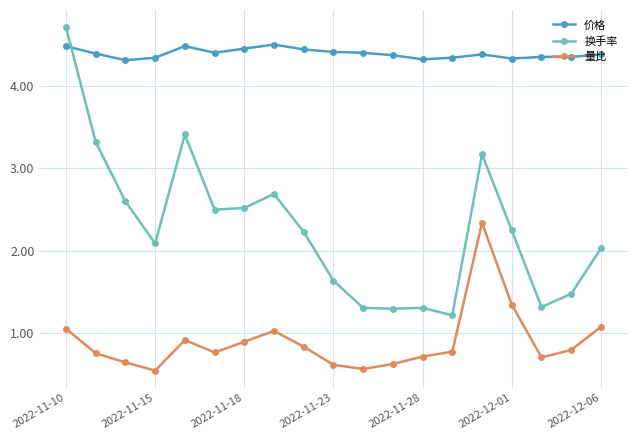

Which series has the widest spread of values?

换手率